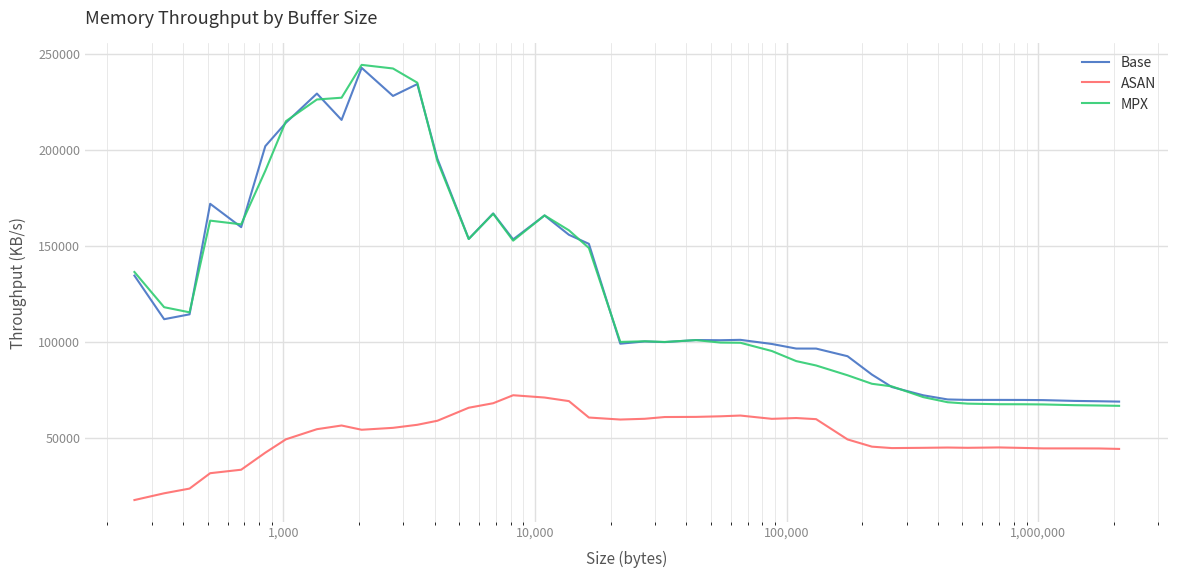

Which series has the widest spread of values?

MPX